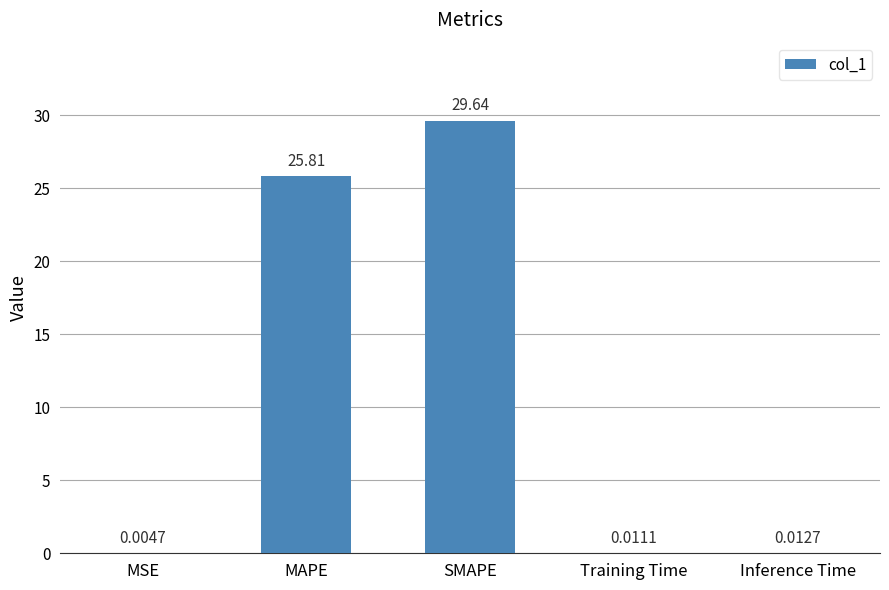

What is the sum of all values?

55.5